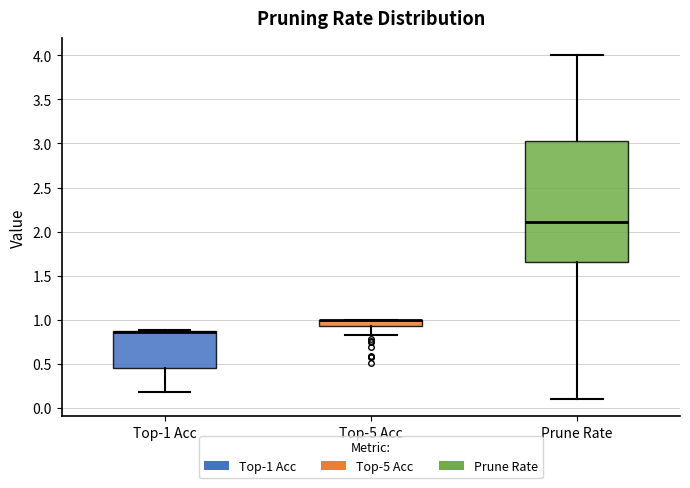

Which box is the tallest, from its lower edge to its upper edge?

Prune Rate